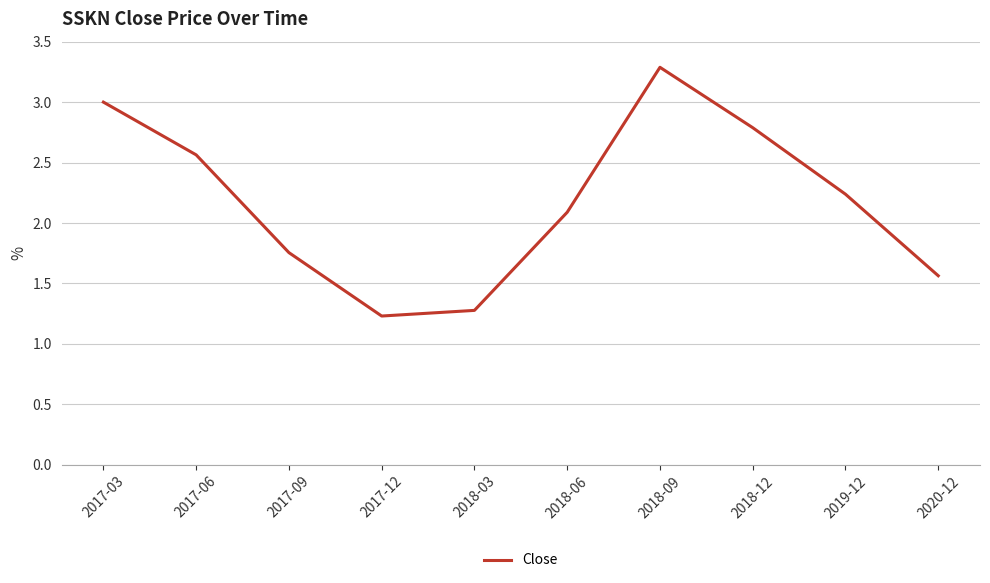

Count the number of data series in this chart.

1